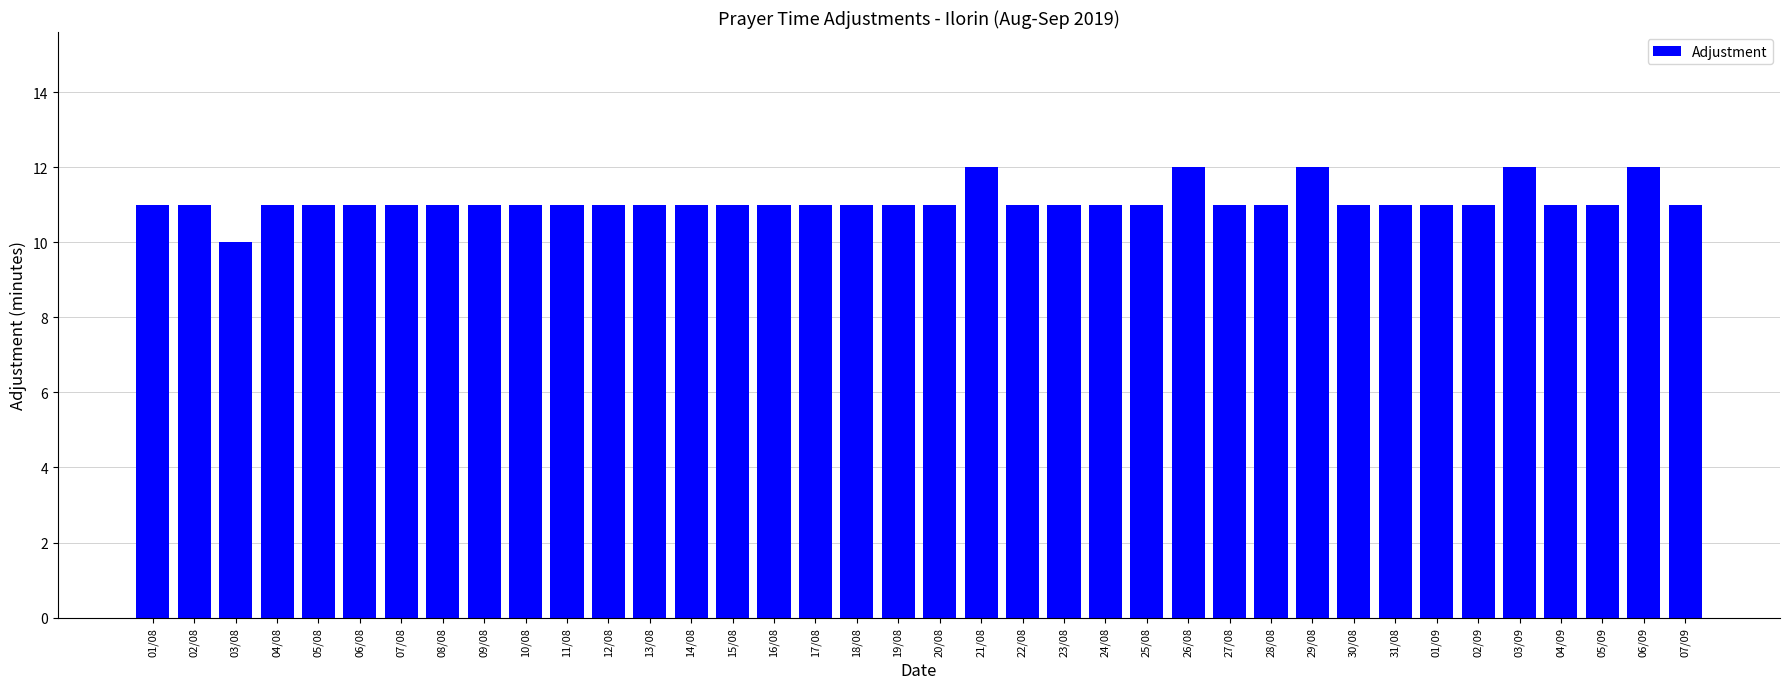

At which category does the chart reach its minimum across all series?

03/08